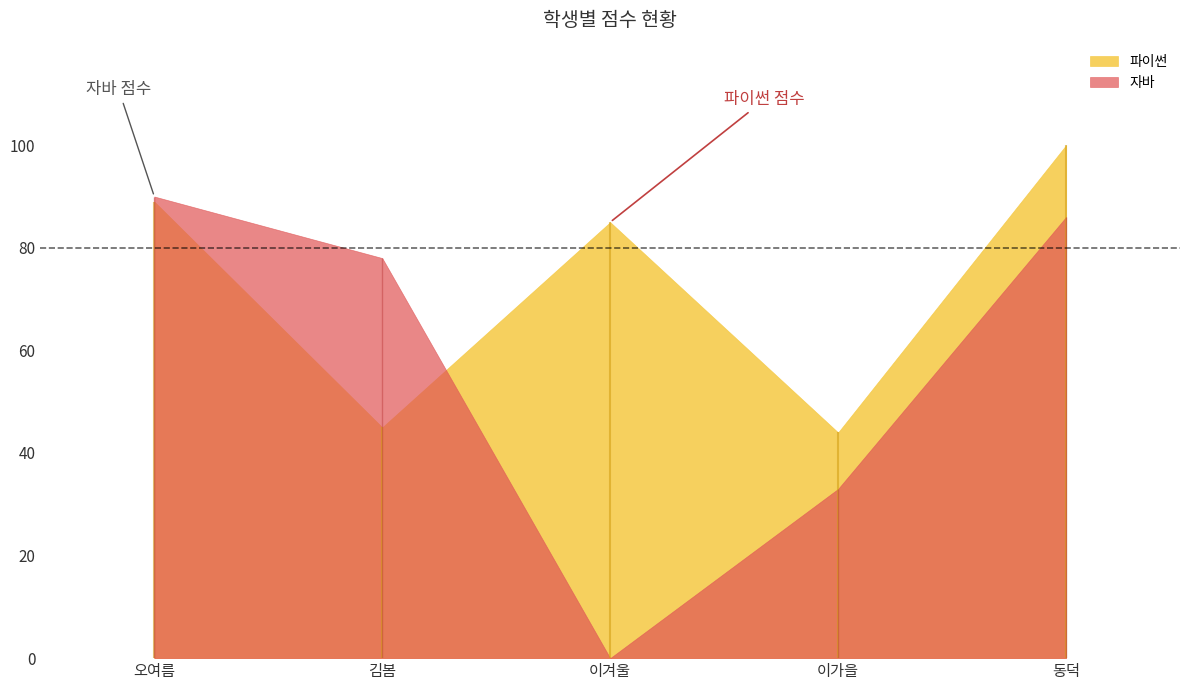

Read the value at 김봄, to the nearest 5.

45